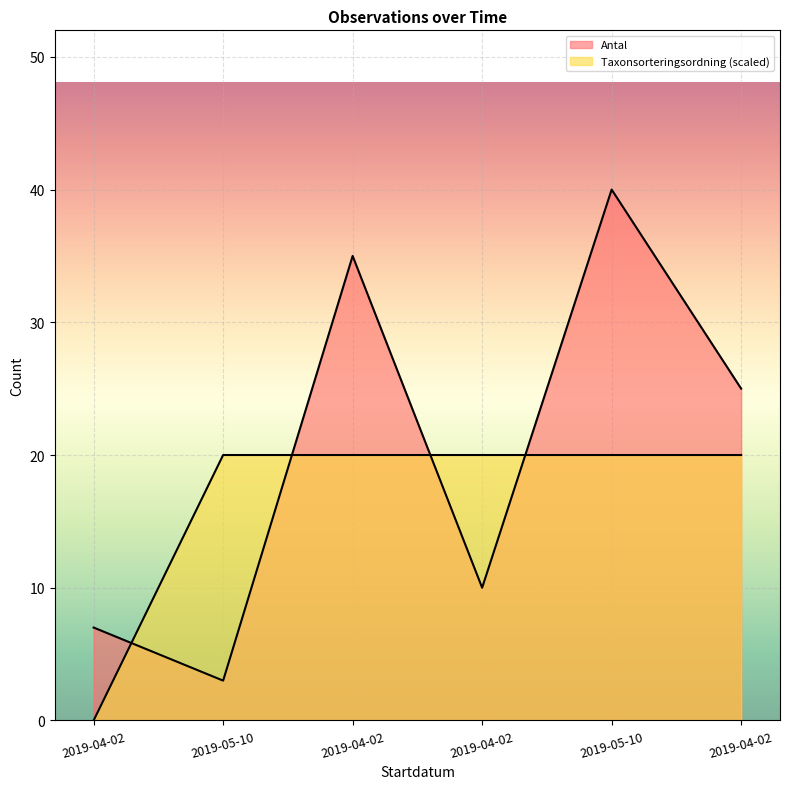

Which series has the largest total across all categories?

Antal